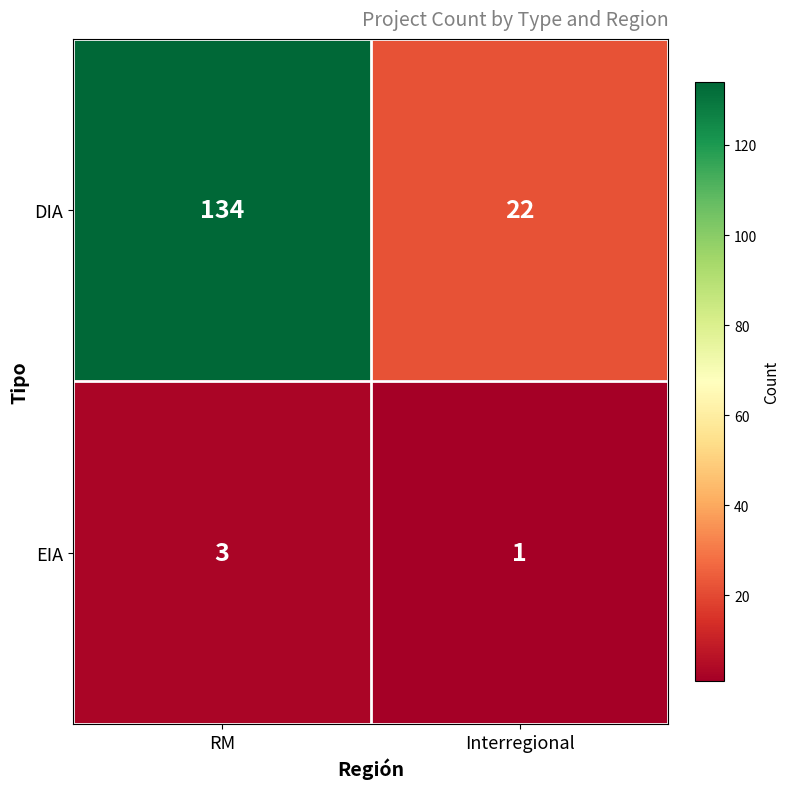

Reading left to right, list all the values displayed in this chart.

DIA: RM=134	Interregional=22
EIA: RM=3	Interregional=1